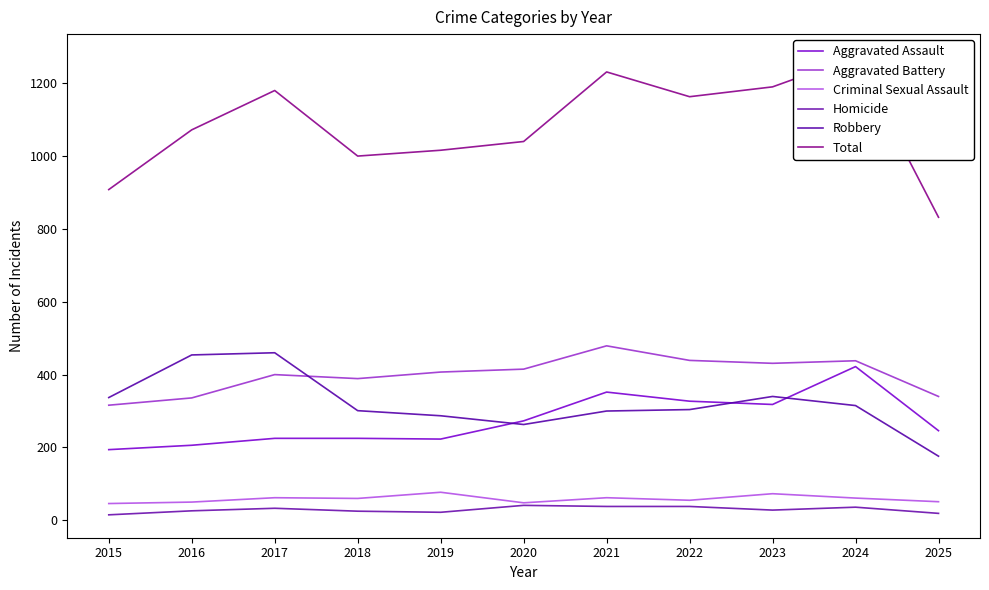

Which category has the highest value across all series?

2024